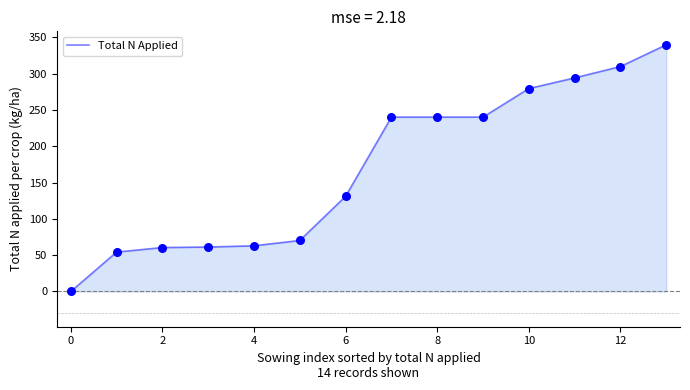

What is the difference between the maximum and minimum values?

339.6